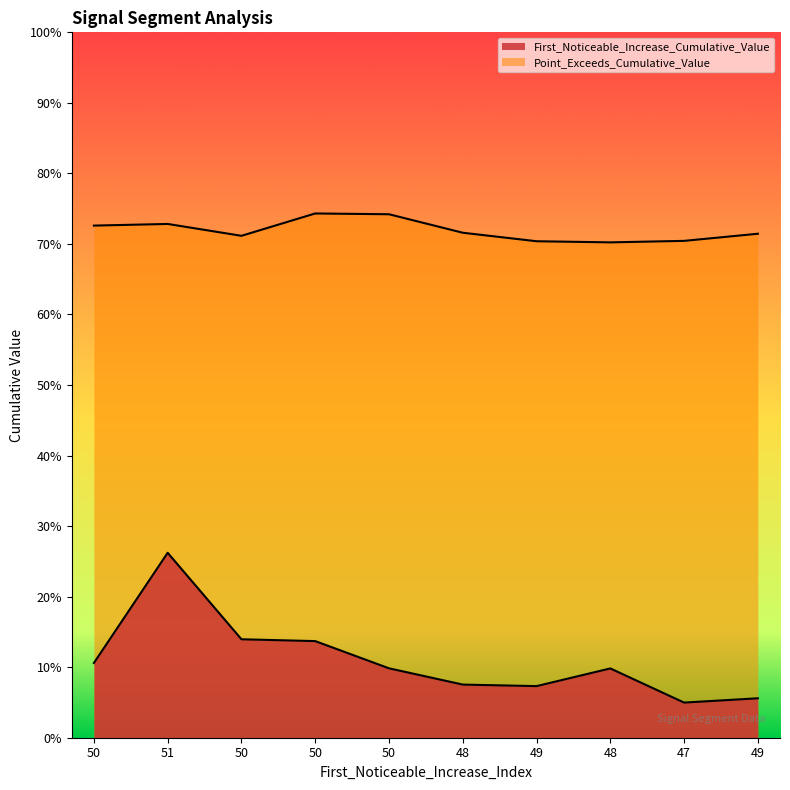

The value of First_Noticeable_Increase_Cumulative_Value at 50 is 0.2. True or false?

False